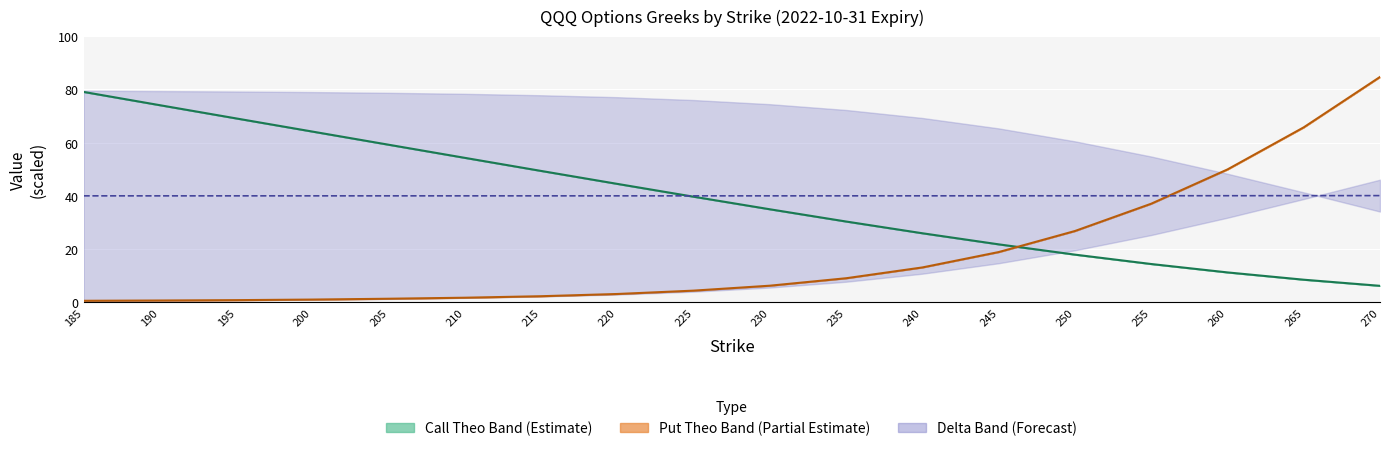

What is the maximum value shown in the chart?

84.7